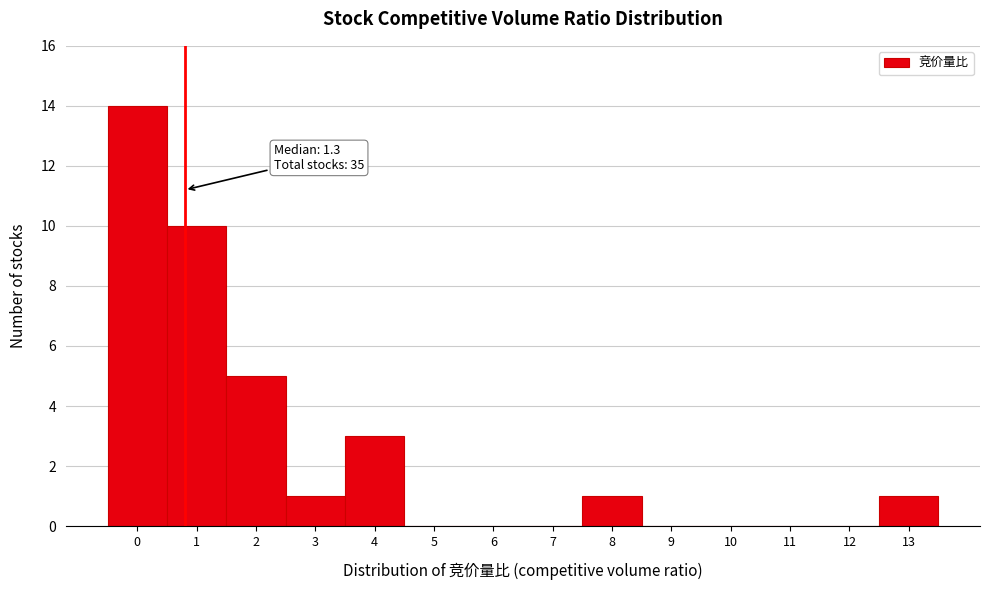

Reading right to left, what are all the values shown in this chart?

13=1	12=0	11=0	10=0	9=0	8=1	7=0	6=0	5=0	4=3	3=1	2=5	1=10	0=14